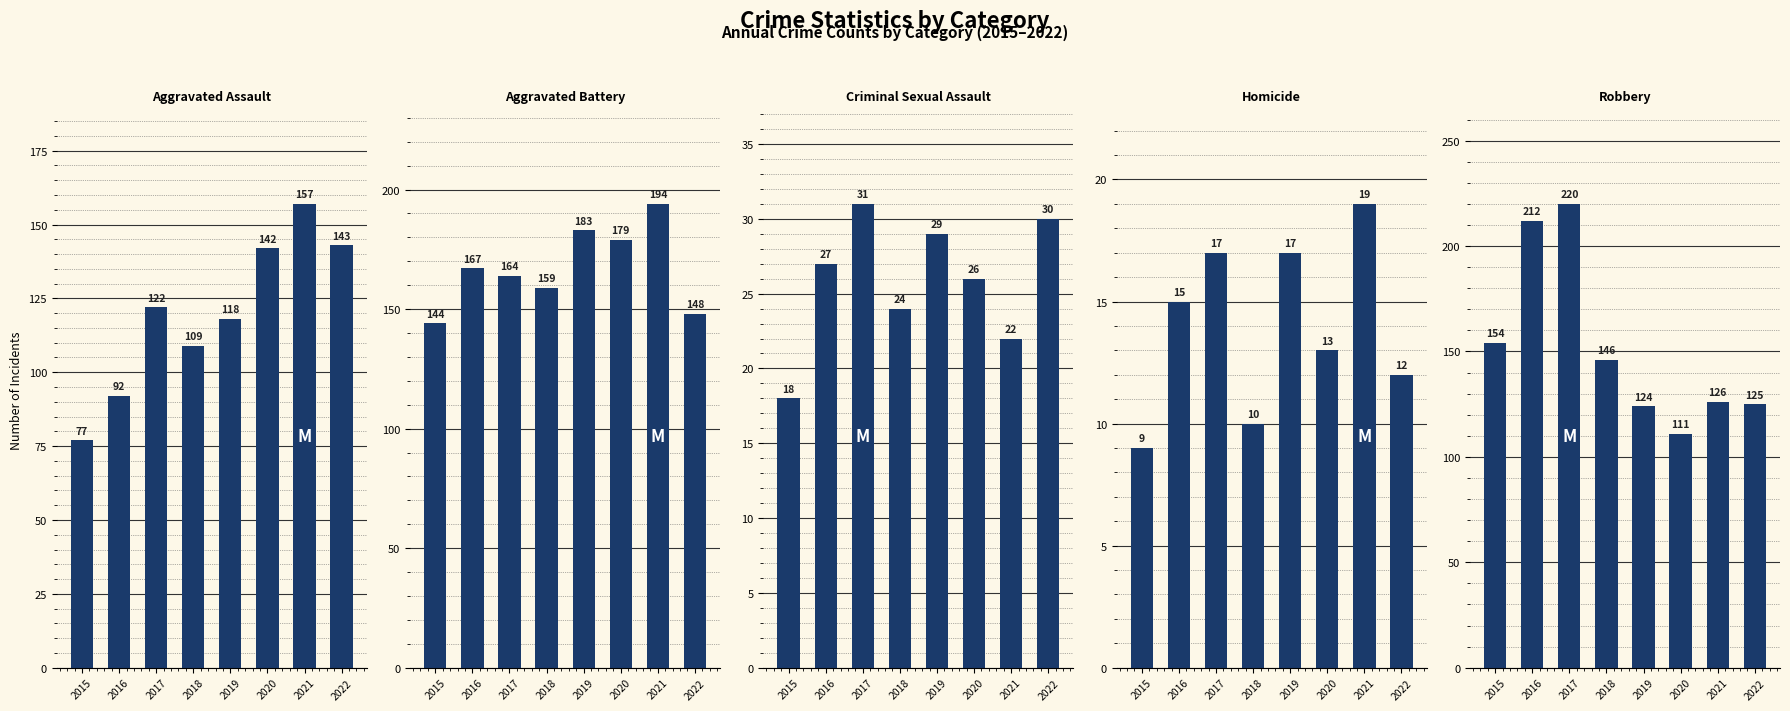

What is the approximate value of Robbery at 2015, to the nearest 5?

155